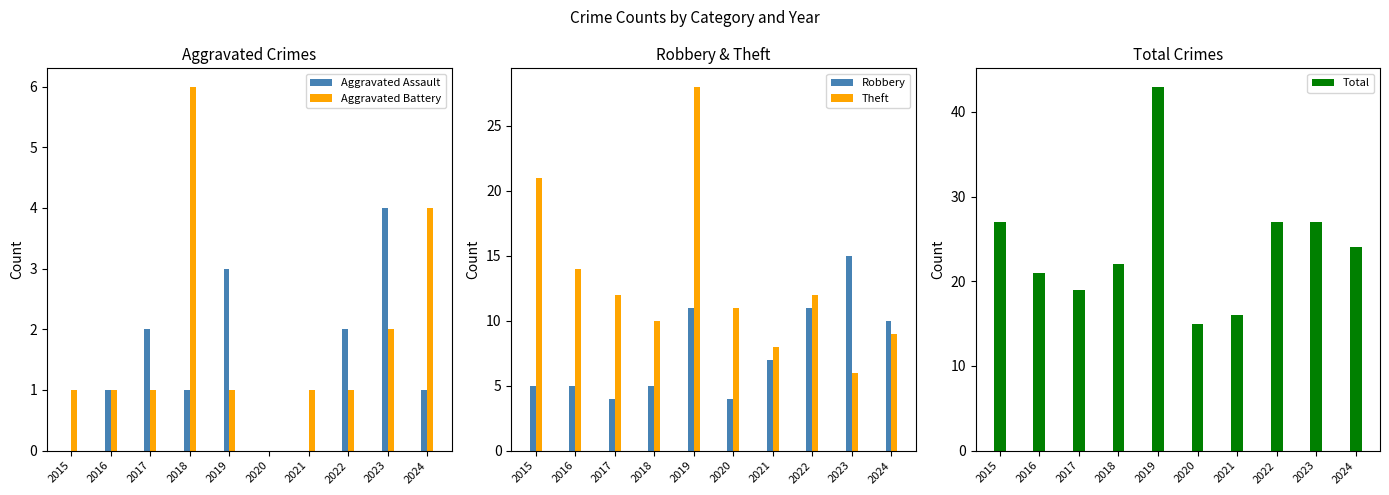

What is the value of the Aggravated Assault bar at the 5th from the left?

3